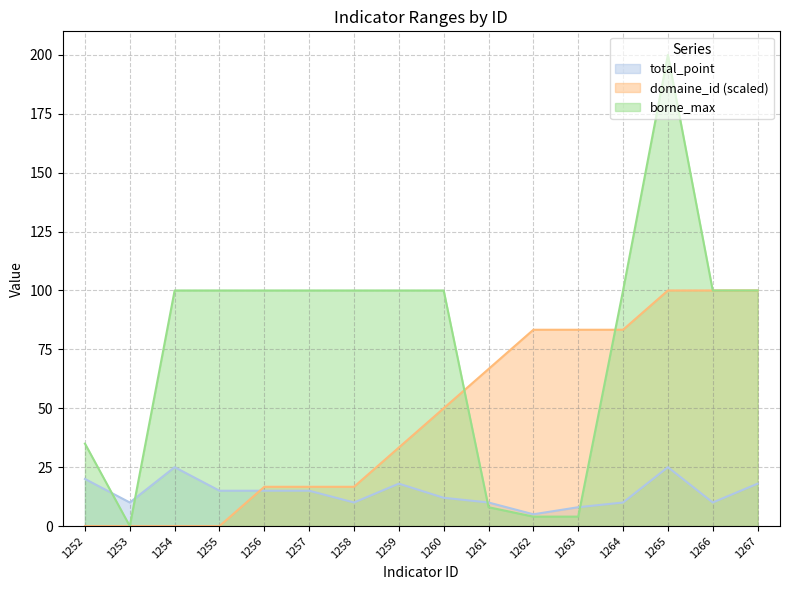

Where does the total_point series first go above 15?

1252